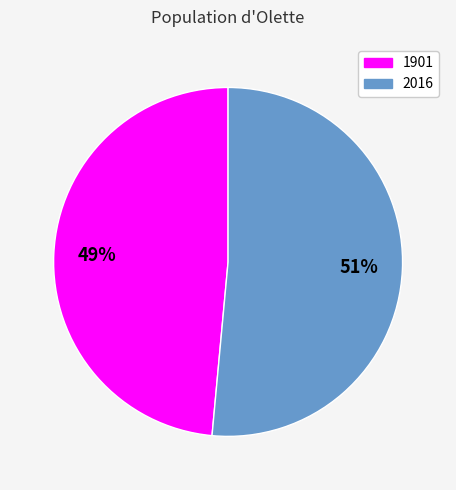

How many slices are in this pie chart?

2